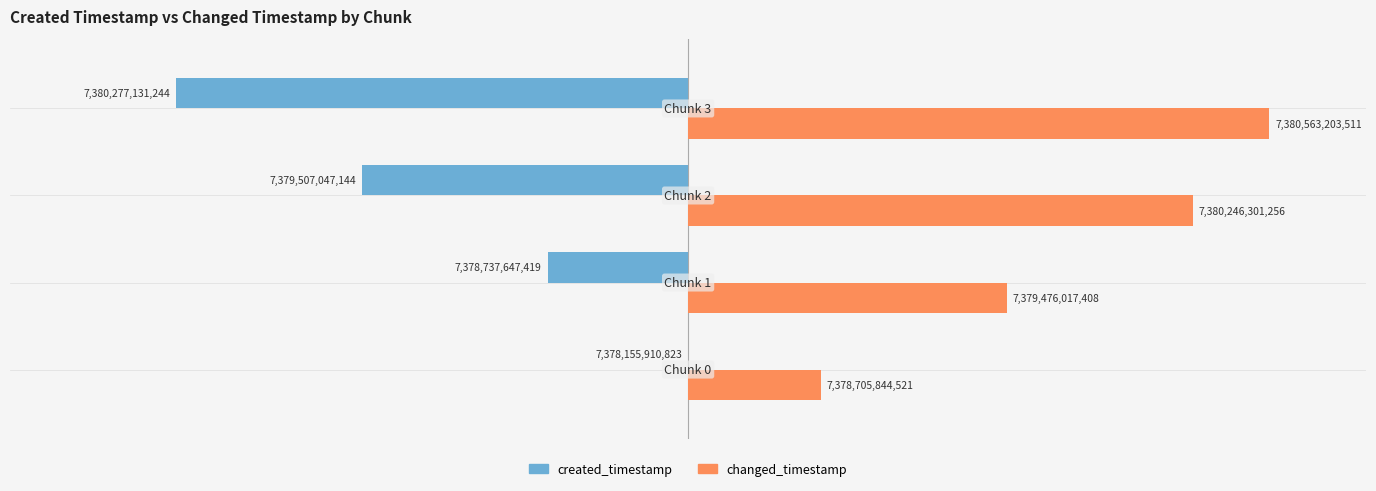

What are all the series names shown in the legend?

created_timestamp, changed_timestamp